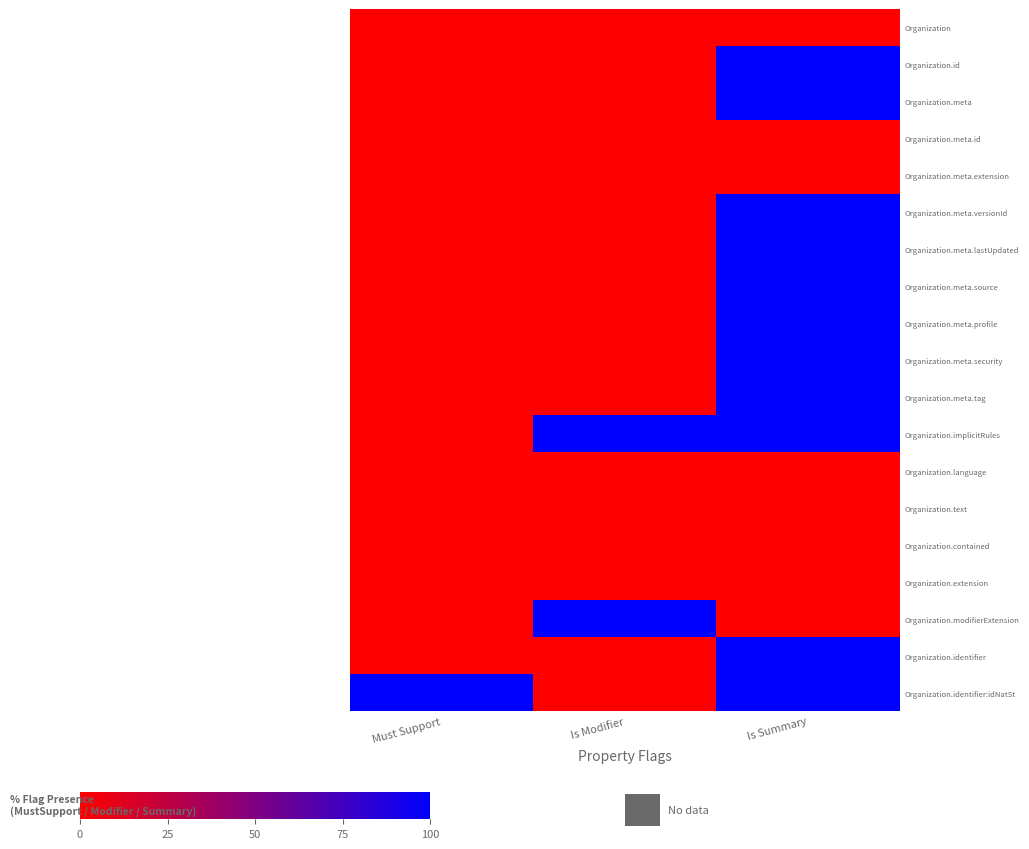

At Is Summary, list the series in order from smallest to largest.

Organization, Organization.meta.id, Organization.meta.extension, Organization.language, Organization.text, Organization.contained, Organization.extension, Organization.modifierExtension, Organization.id, Organization.meta, Organization.meta.versionId, Organization.meta.lastUpdated, Organization.meta.source, Organization.meta.profile, Organization.meta.security, Organization.meta.tag, Organization.implicitRules, Organization.identifier, Organization.identifier:idNatSt